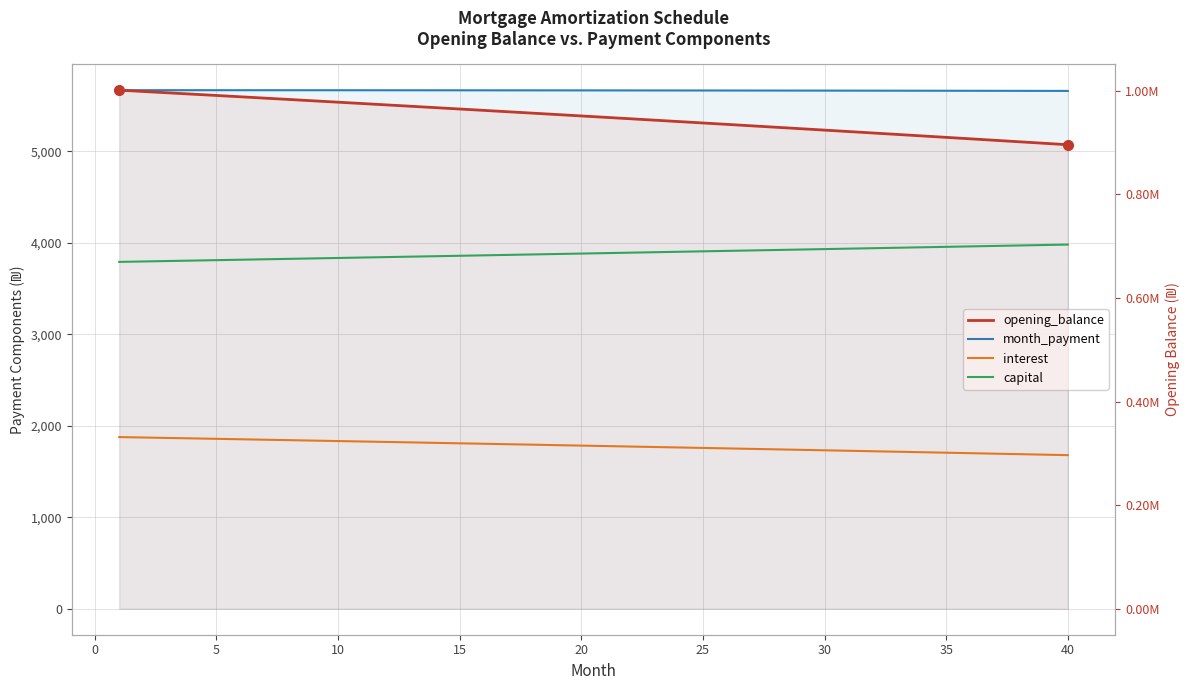

Which series has the largest total across all categories?

opening_balance